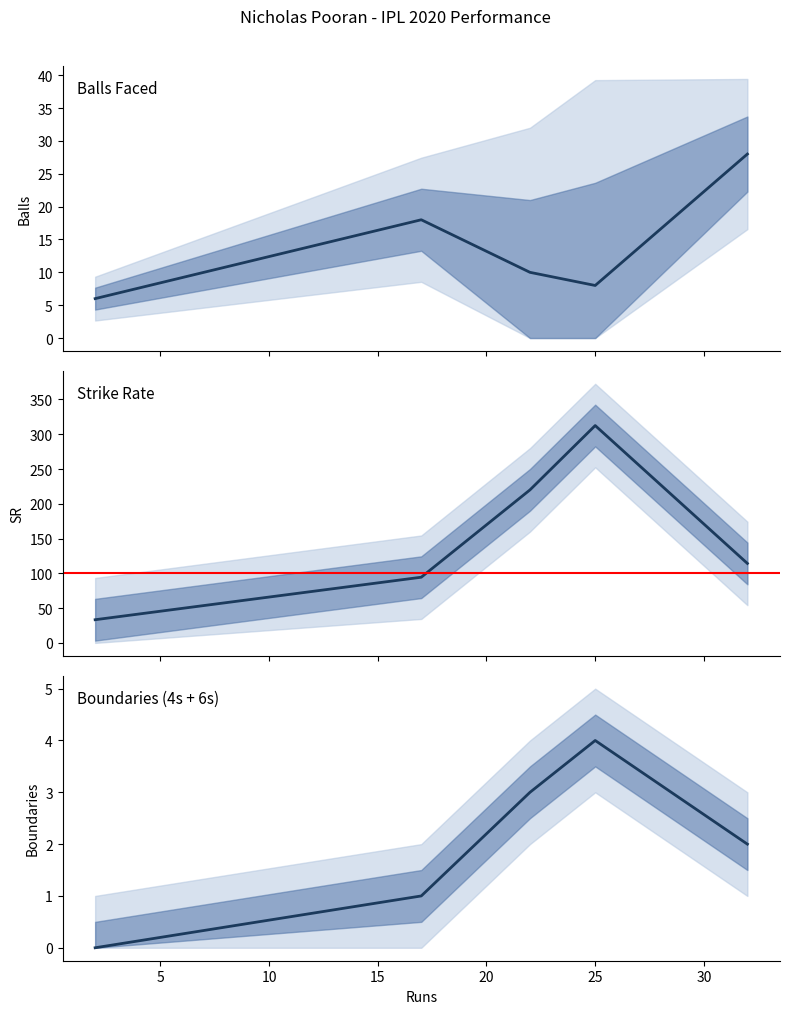

The value of sr at 10 is 346.6. True or false?

False